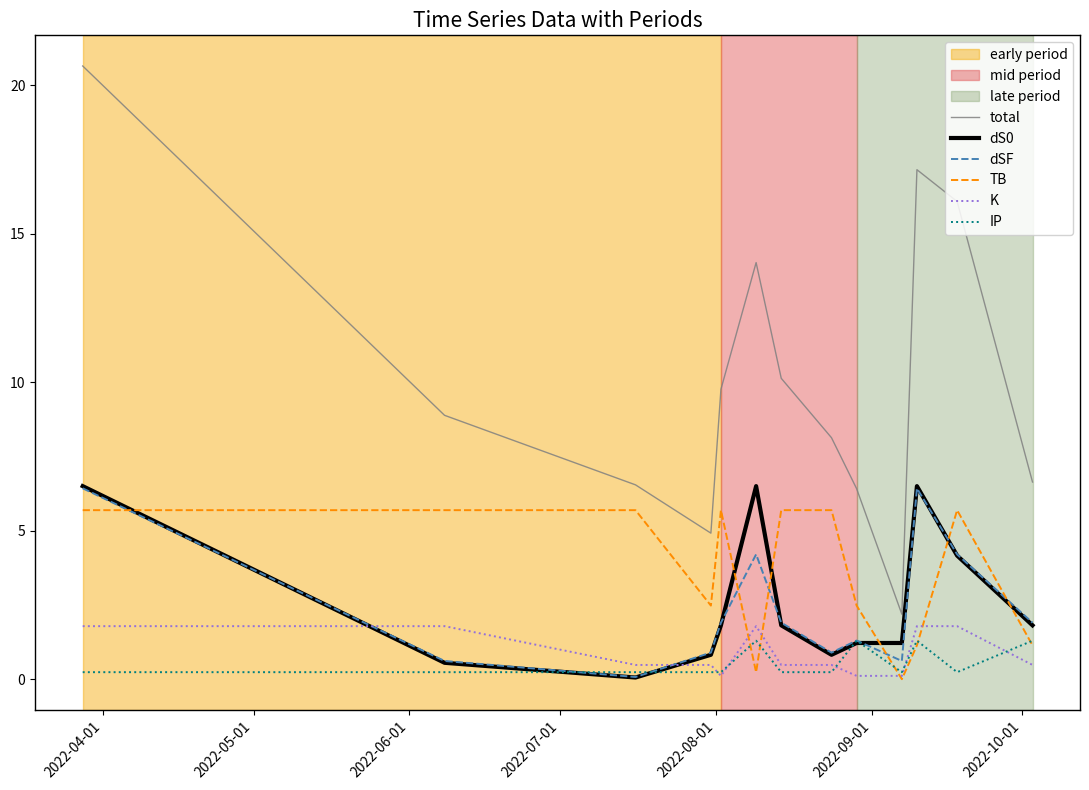

What is the highest value of the IP series?

1.3